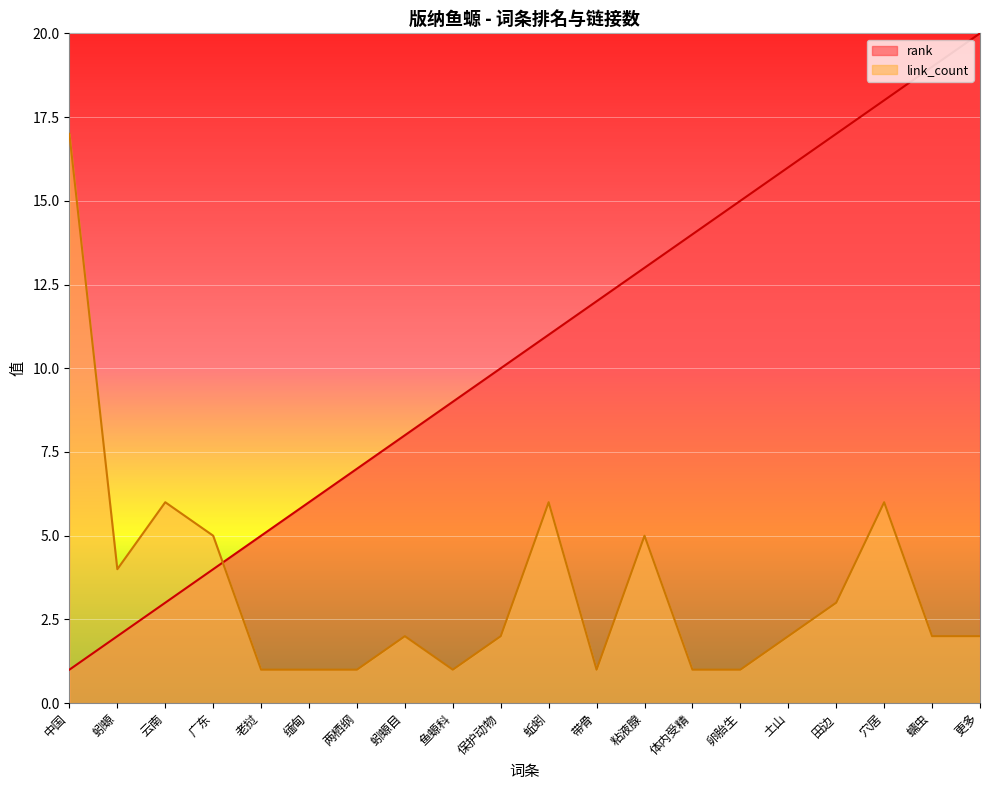

What is the maximum value shown in the chart?

20